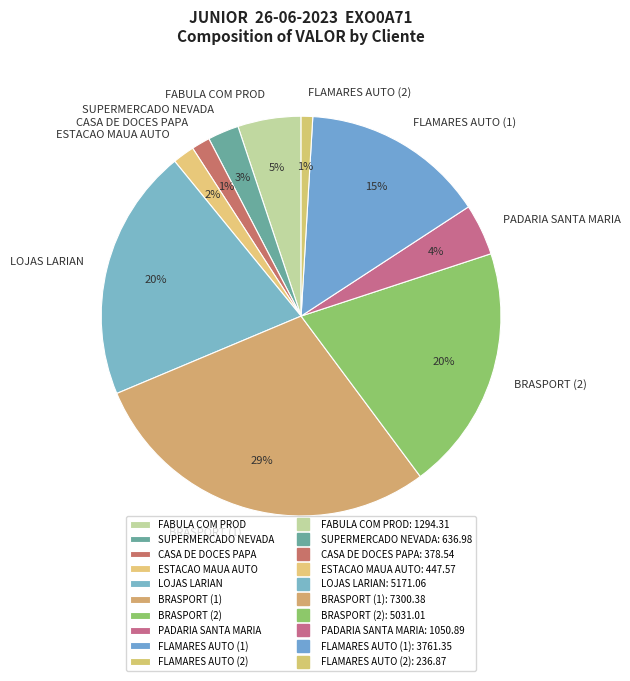

Count the number of slices in the pie.

10